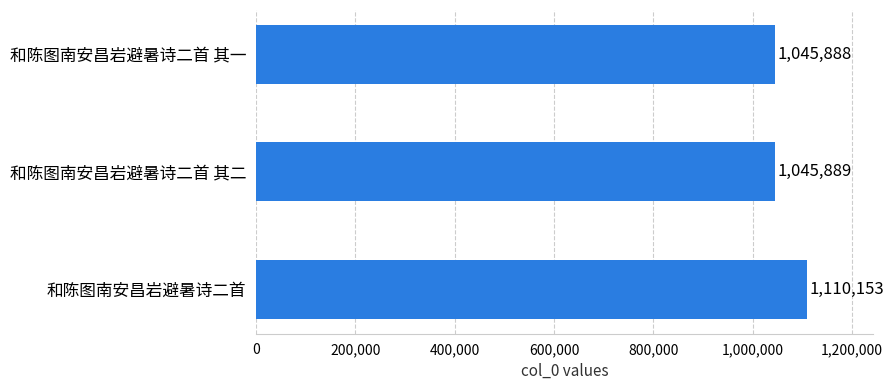

Reading bottom to top, what are all the values shown in this chart?

和陈图南安昌岩避暑诗二首=1110153	和陈图南安昌岩避暑诗二首 其二=1045889	和陈图南安昌岩避暑诗二首 其一=1045888